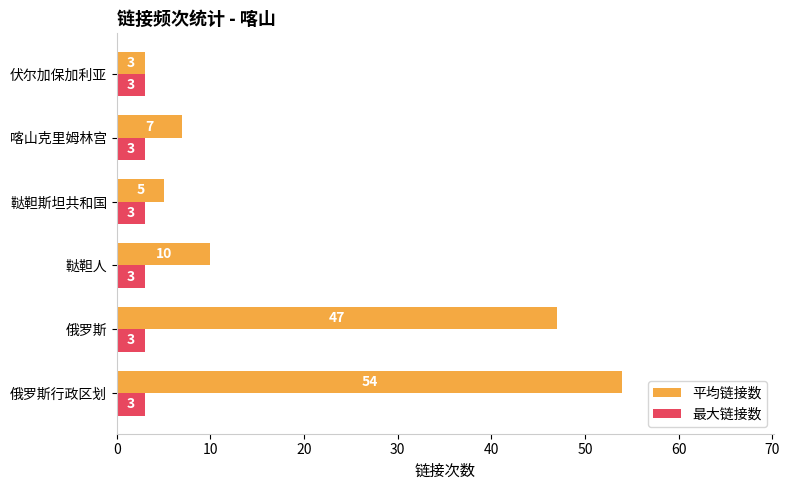

At which category is the sum across all series the highest?

俄罗斯行政区划